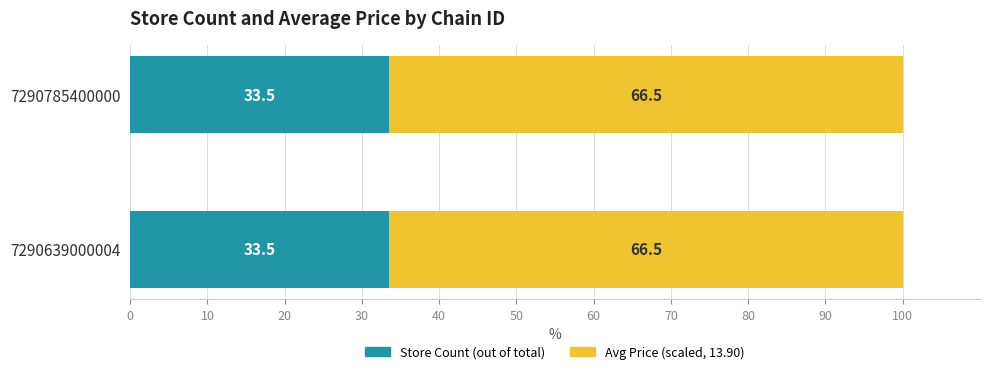

Count the number of data series in this chart.

2